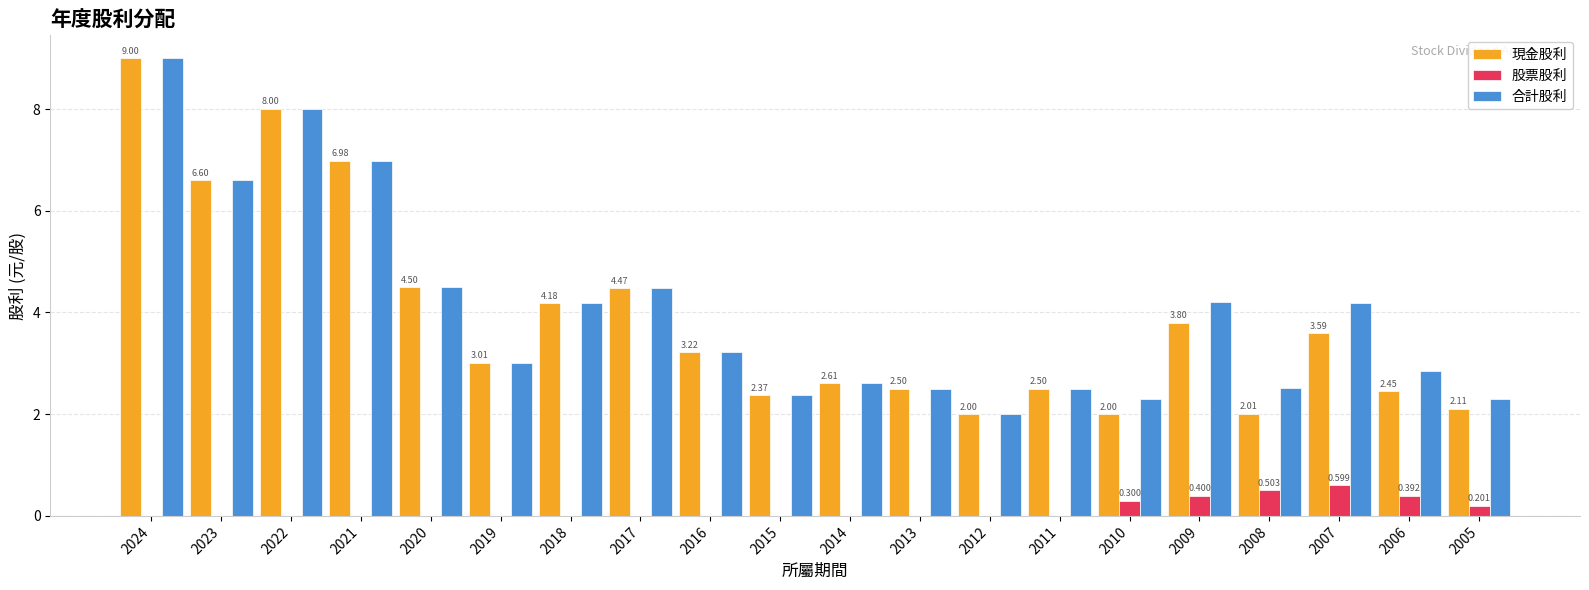

Where does the 現金股利 series first go above 3?

2024